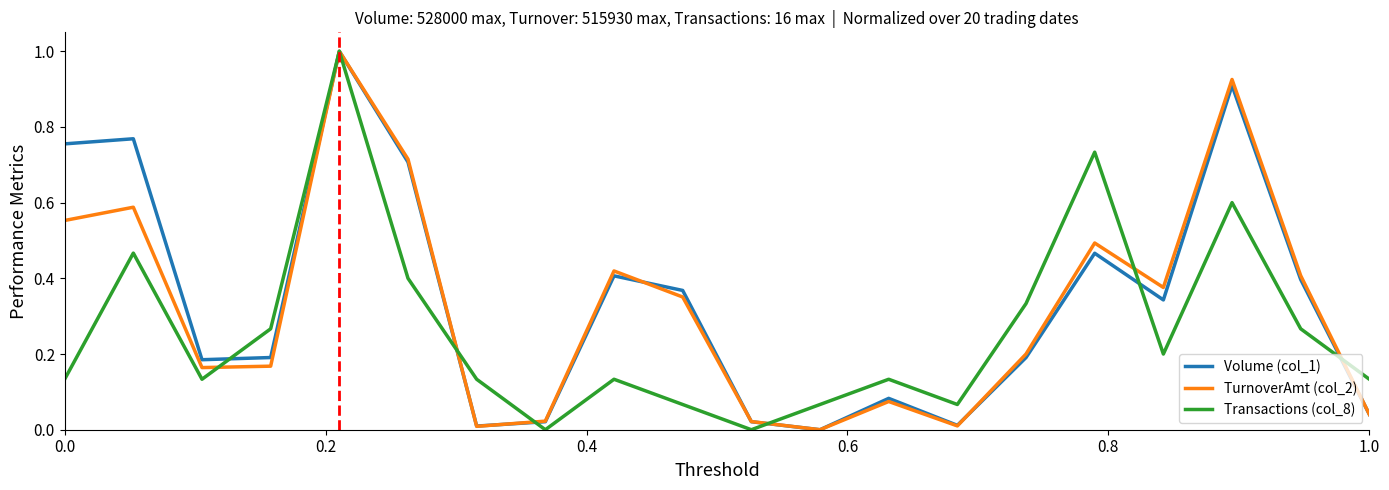

What is the maximum value shown in the chart?

1.0